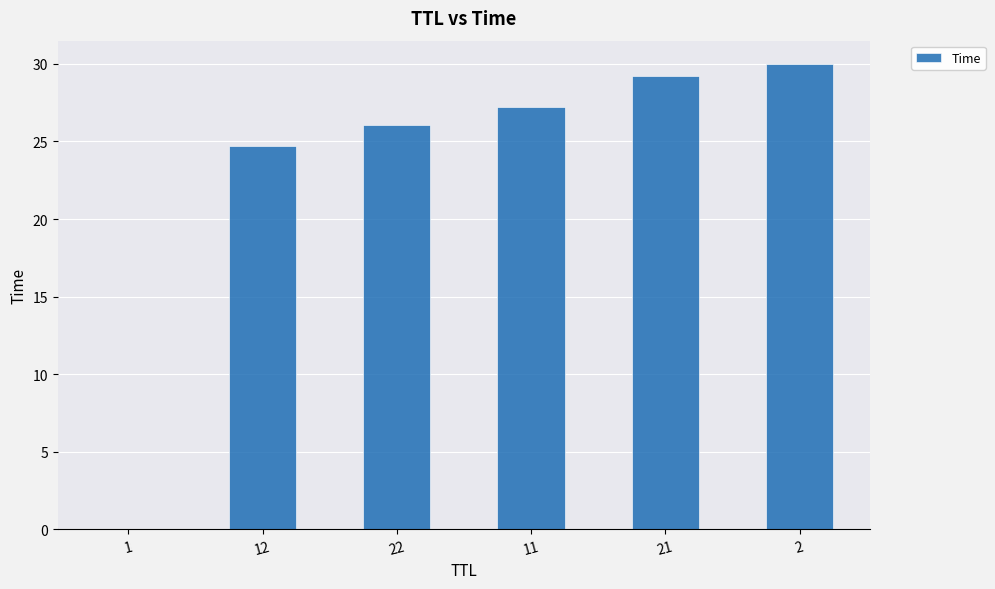

The chart shows a value of 30.0 at 2. True or false?

True